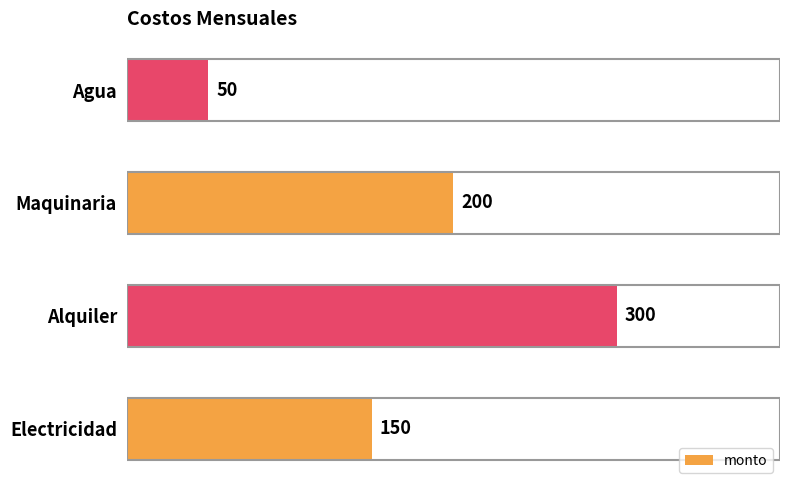

What is the ratio of the value at Agua to the value at Electricidad?

0.3